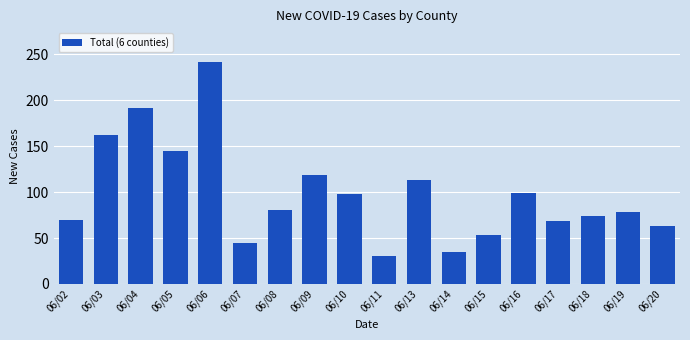

Are the bars horizontal?

No